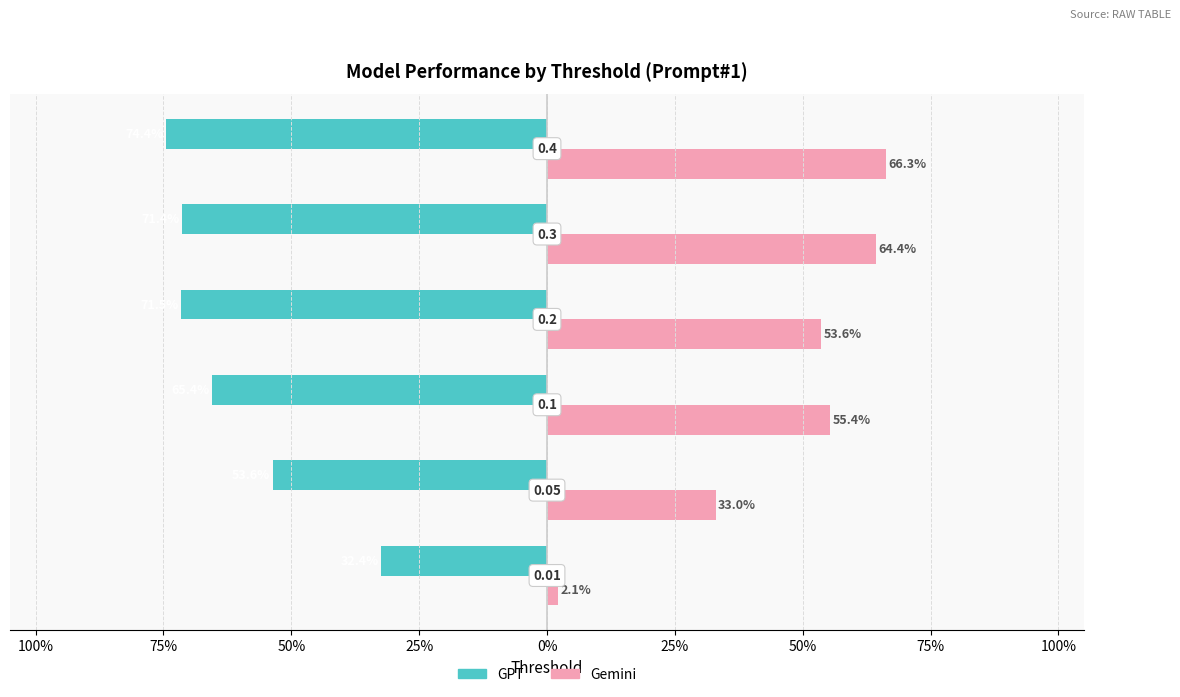

What is the sum of all GPT values?

-3.7